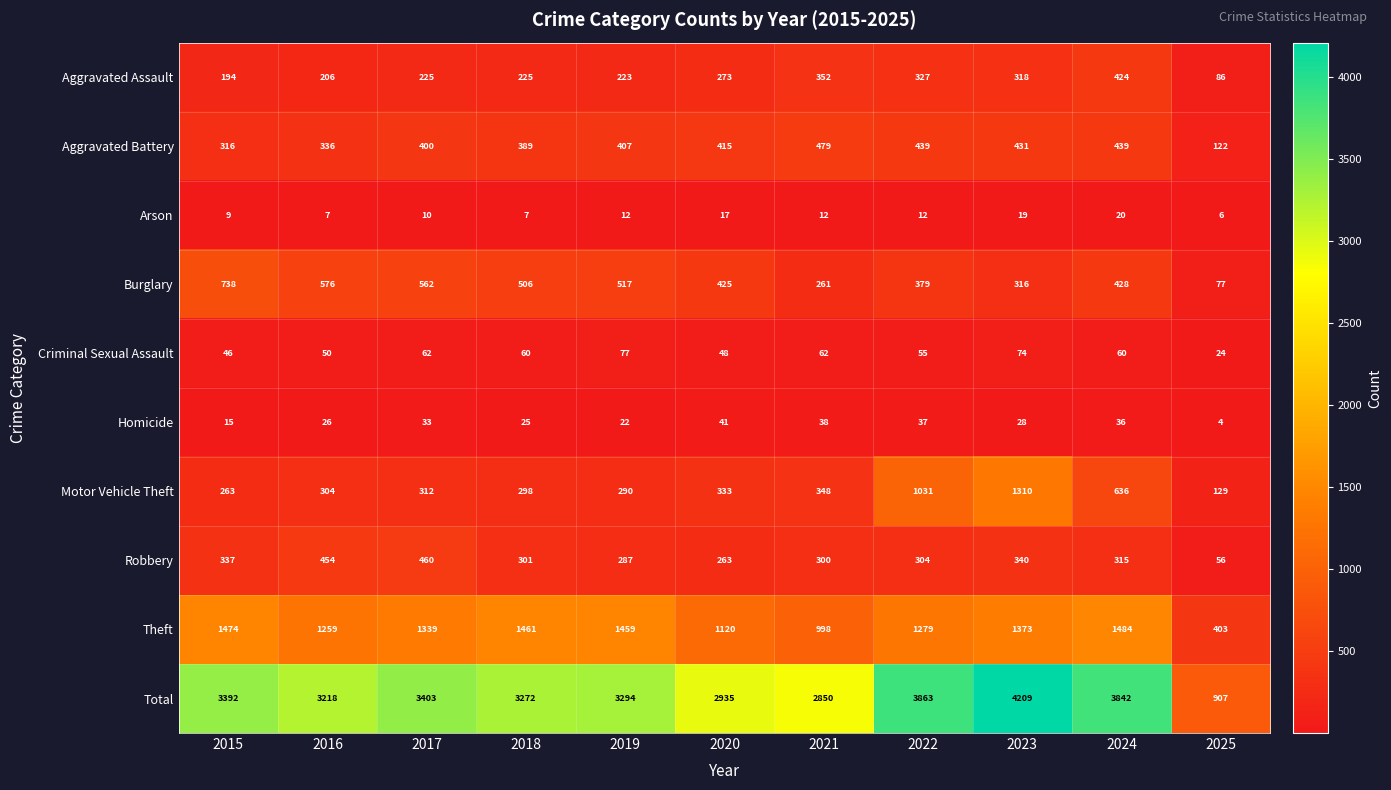

What is the total value across all series at 2023?

8418